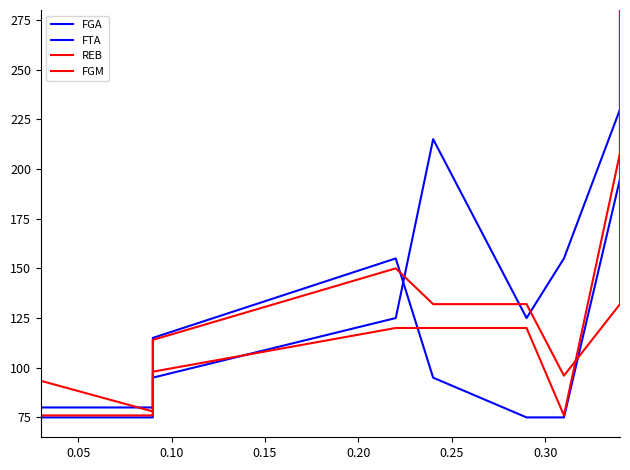

How many times do REB and FGM cross each other?

1